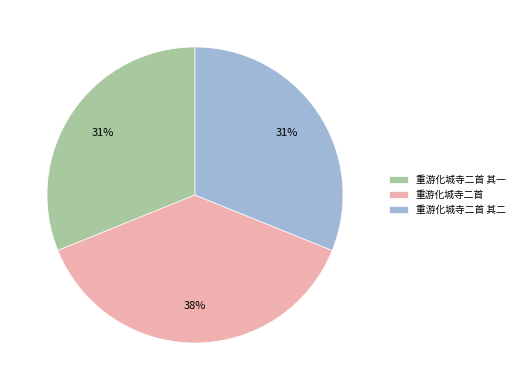

Approximately how many times larger is the value at 重游化城寺二首 其二 compared to 重游化城寺二首?

0.8